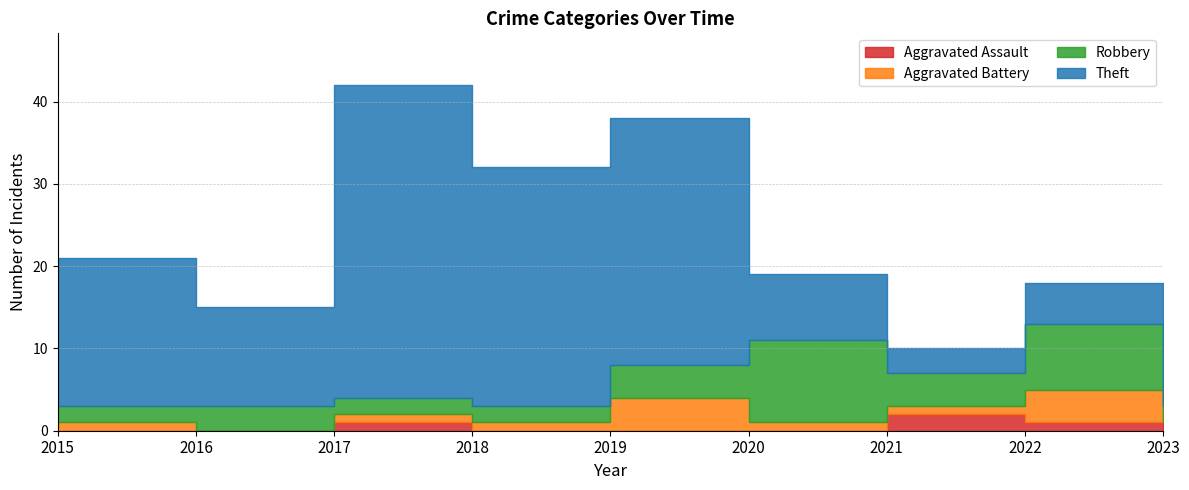

Count the number of categories in the chart.

9